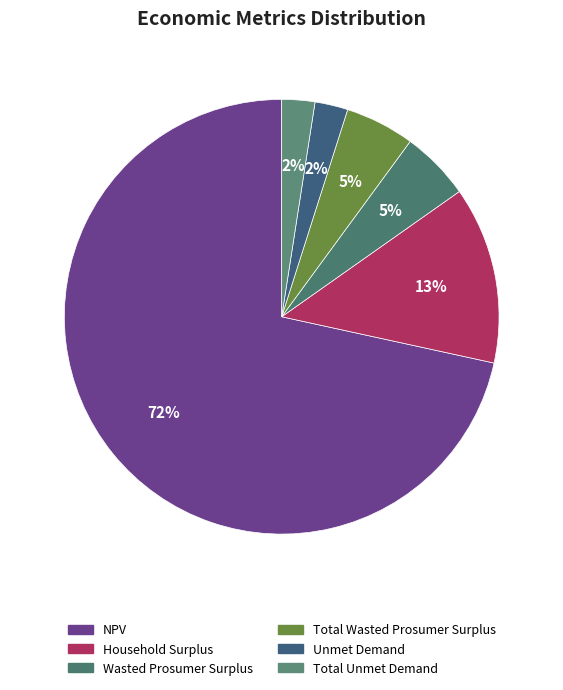

To the nearest percent, what is the difference between the largest and smallest slice percentages?

69%